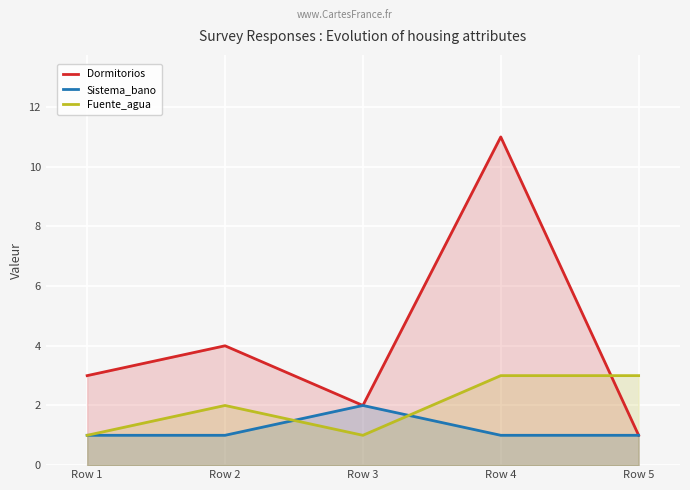

What are all the series names shown in the legend?

Dormitorios, Sistema_bano, Fuente_agua